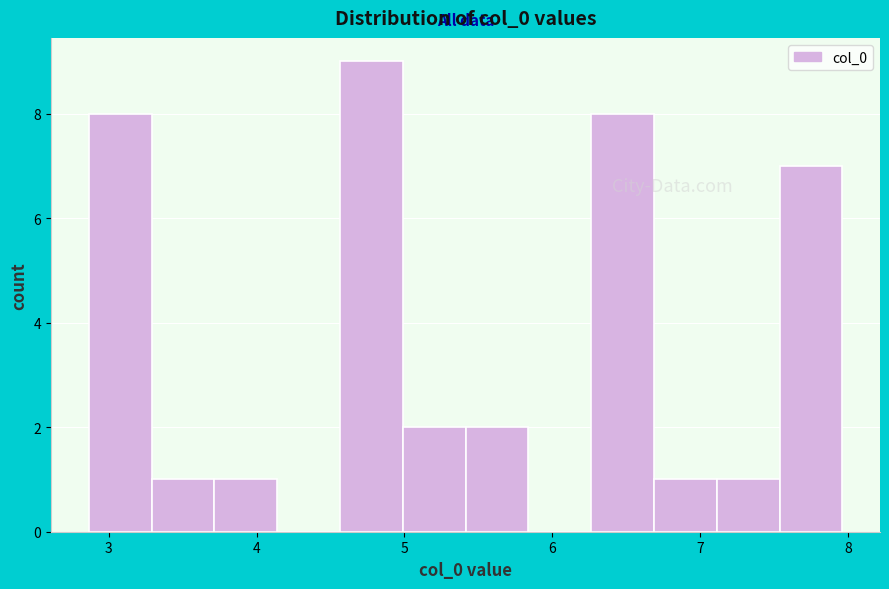

How tall is the bar that spans 6.7 to 7.1 on the x-axis? Neither the bar edges nor the heights are printed on the chart, so give them approximately, as read against the axes.

1